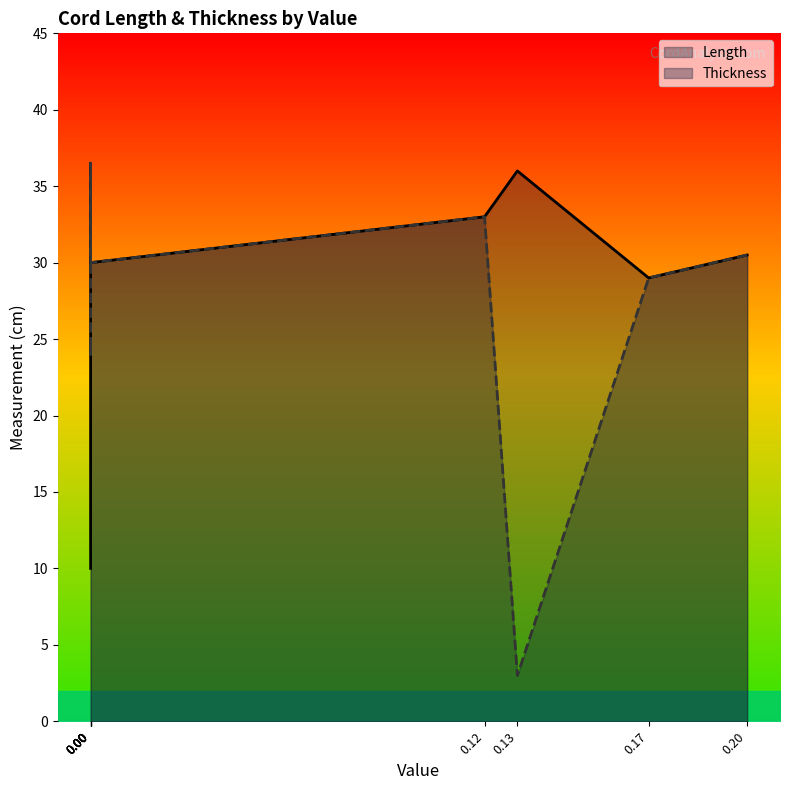

How many lines are shown in the chart?

2